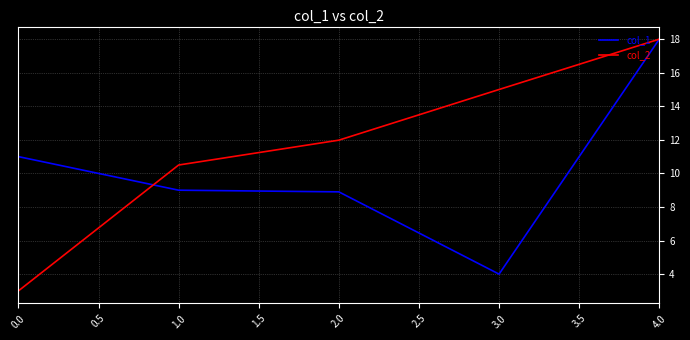

Which series has the largest total across all categories?

col_2